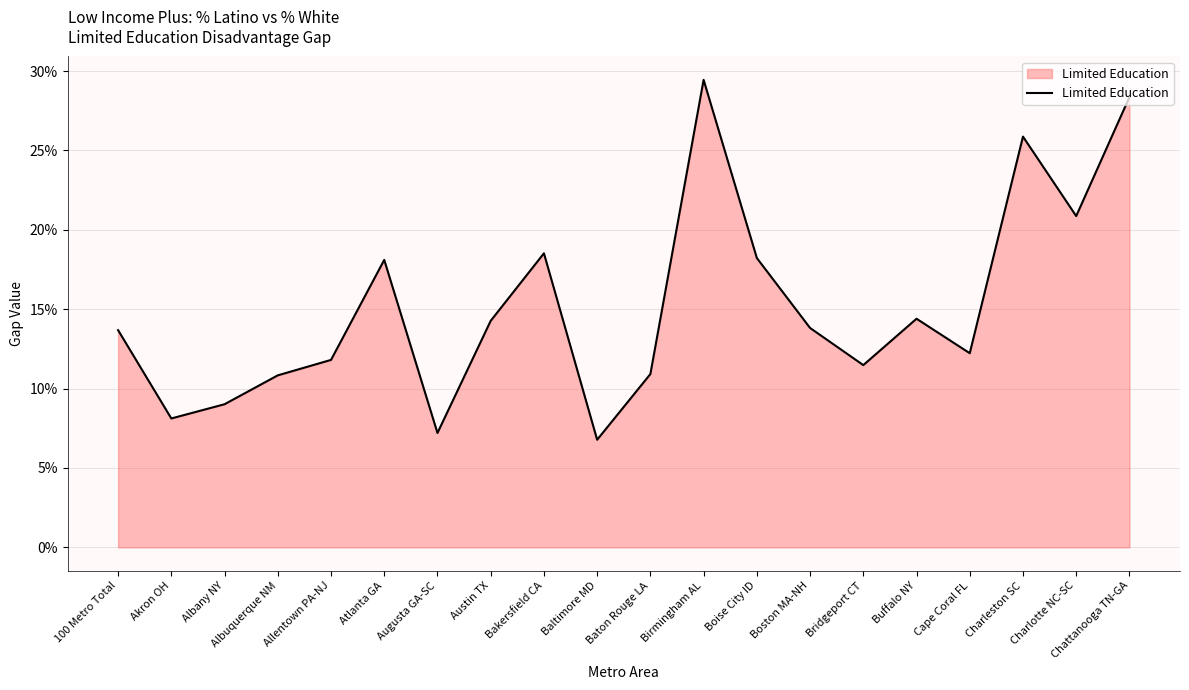

Which category has the highest value across all series?

Birmingham AL